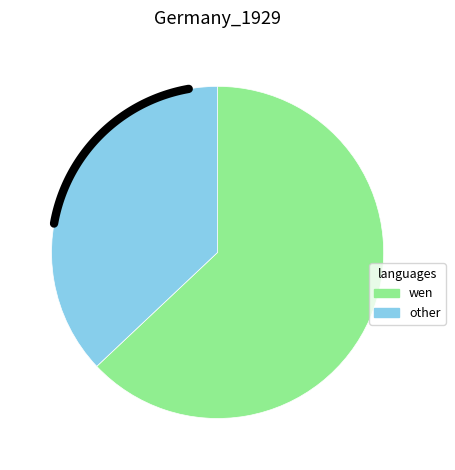

Is there any slice that represents more than half of the pie?

Yes